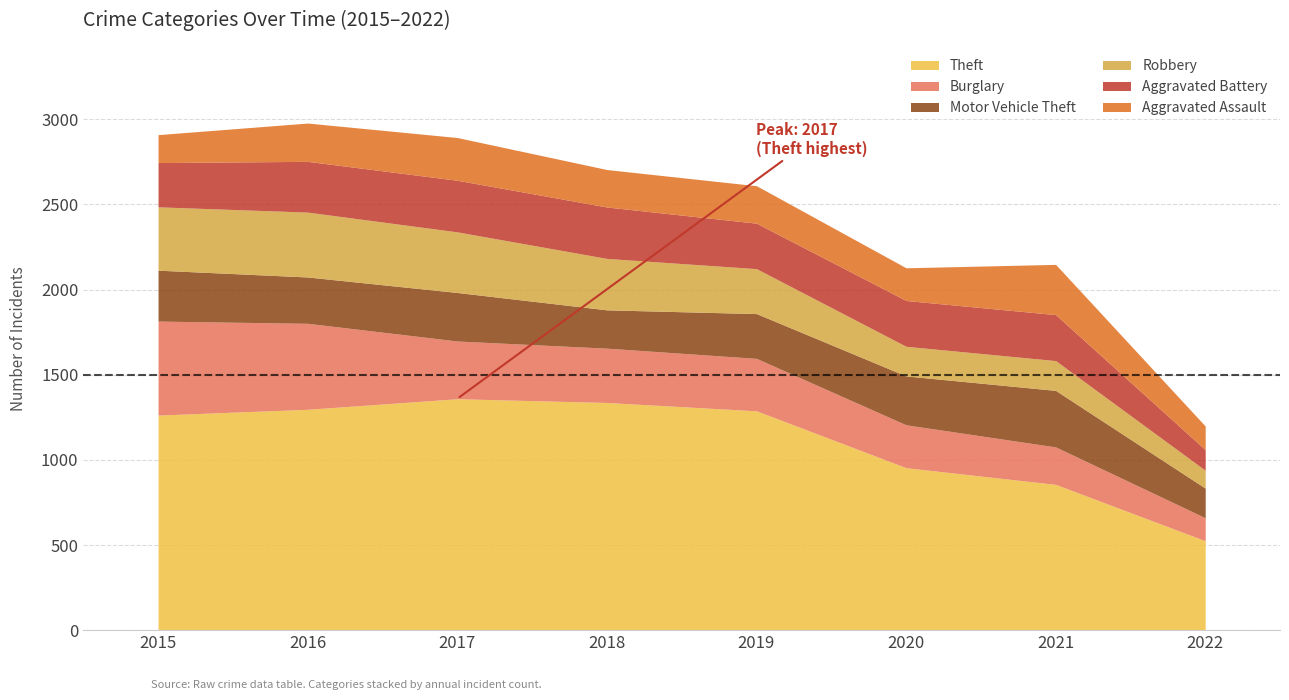

How many intersections are there between Aggravated Assault and Robbery?

1